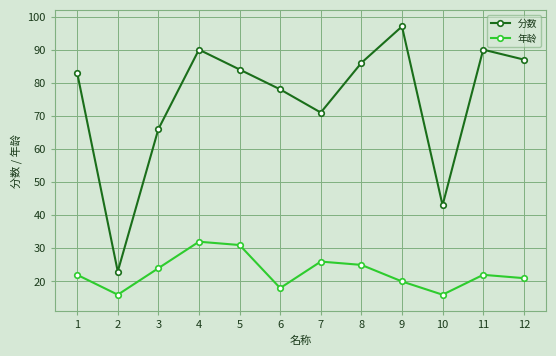

What is the sum of all 分数 values?

898